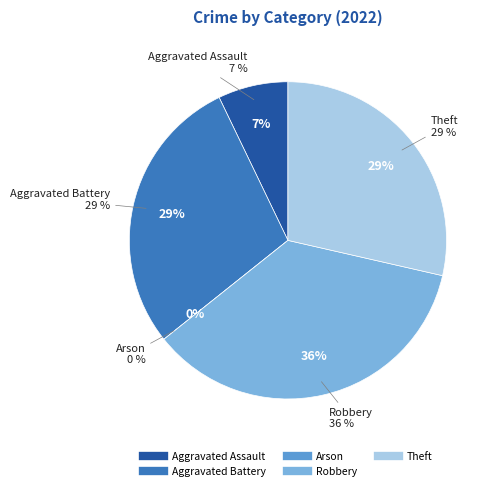

Which has a higher value, Theft or Aggravated Assault?

Theft